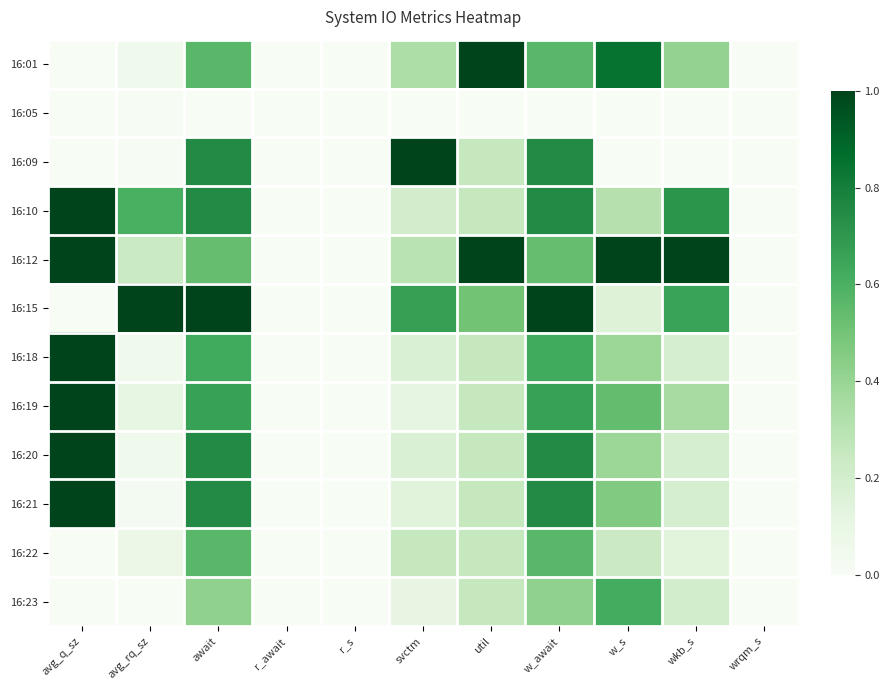

At how many categories does at least one series exceed 0?

8